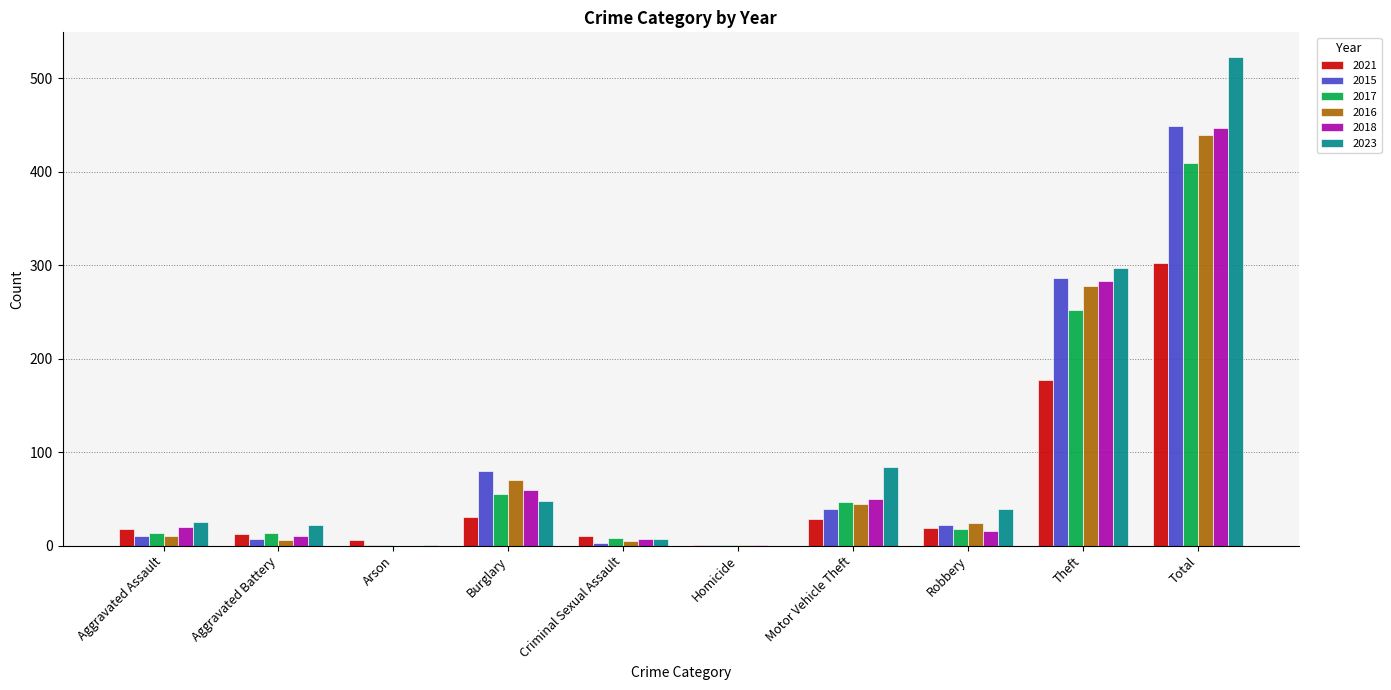

At which label does 2023 first exceed 39?

Burglary